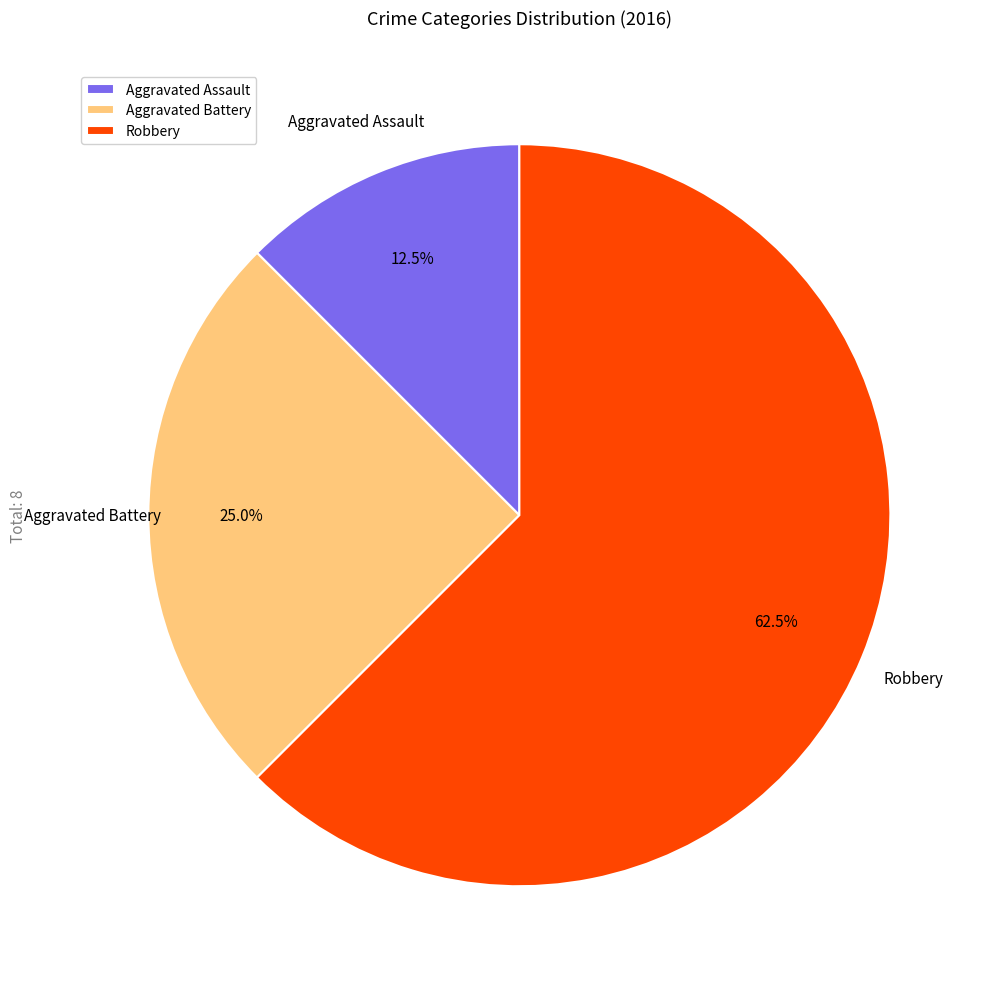

The Aggravated Battery slice represents 25% of the pie. True or false?

True